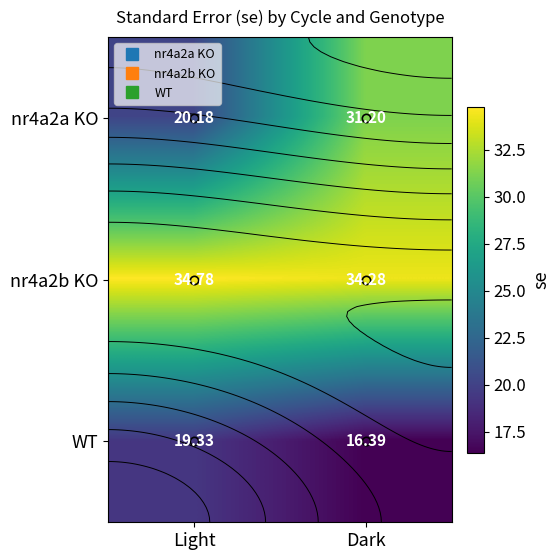

Where is nr4a2b KO nearest to the value 34?

Dark